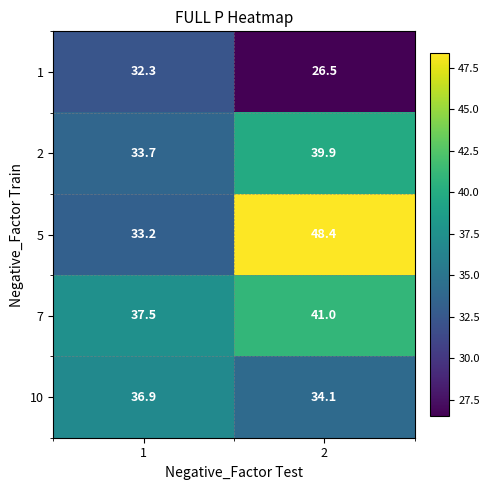

Which category has the highest value across all series?

2